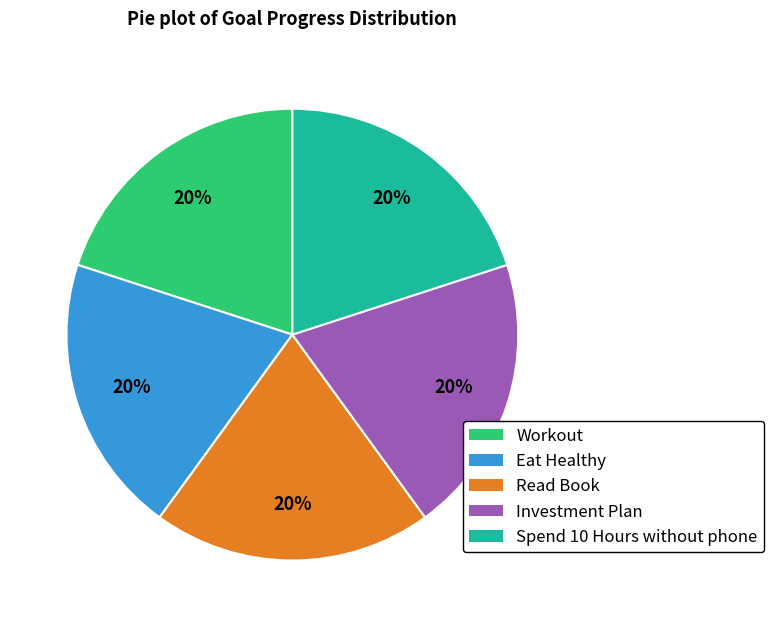

To the nearest percent, what is the average slice percentage?

20%